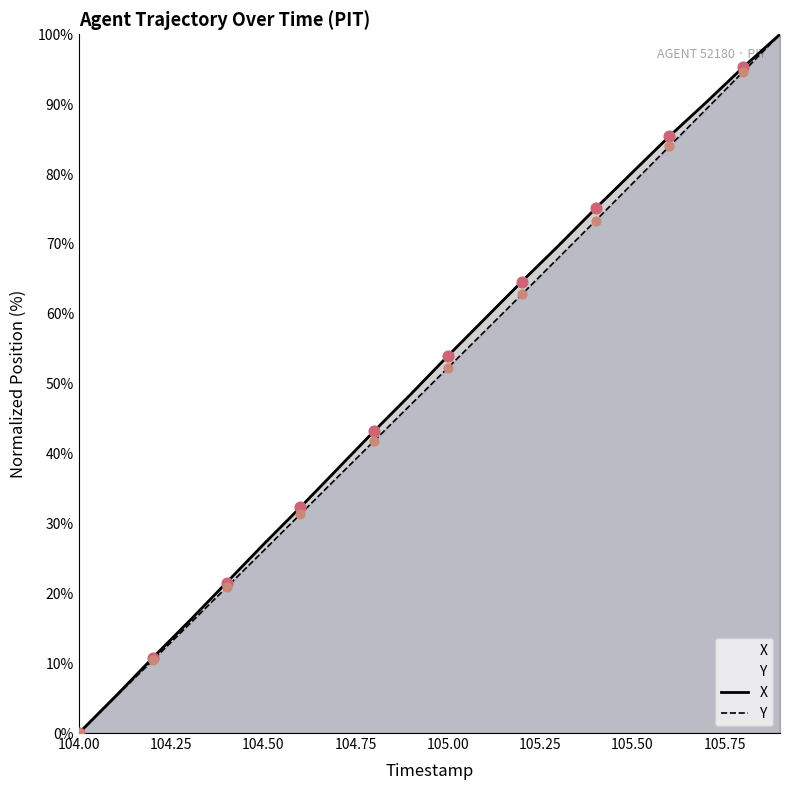

Which series contains the highest Y value?

X